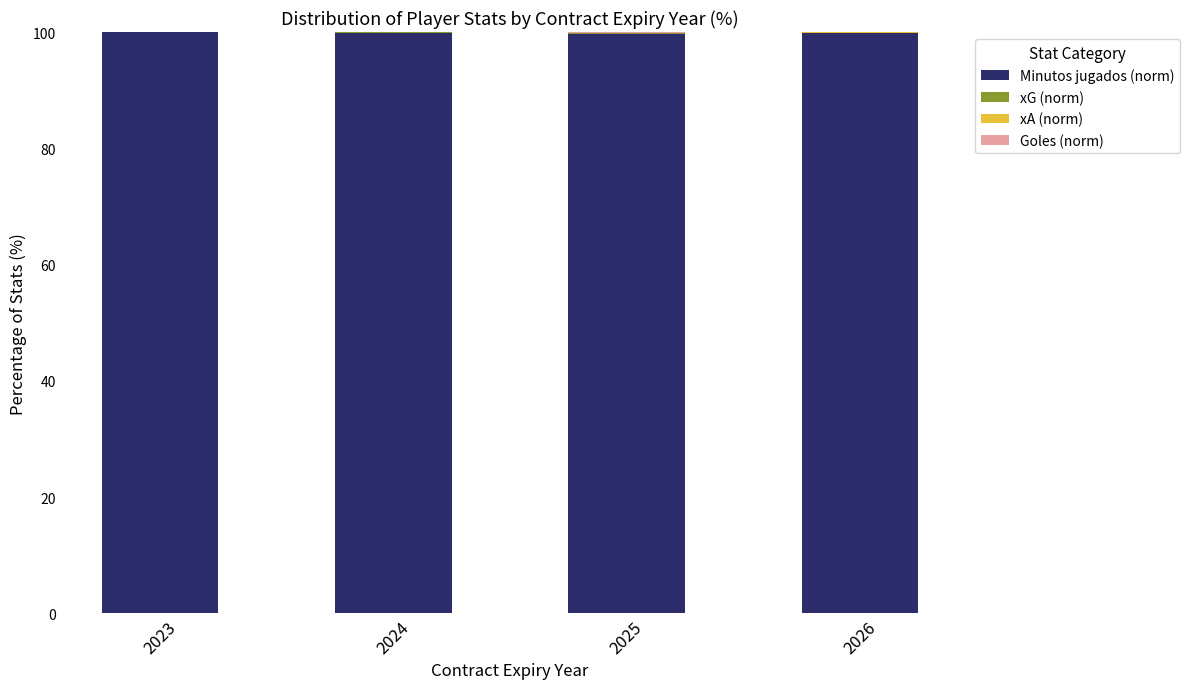

The value of xG (norm) at 2026 is 0.0. True or false?

True